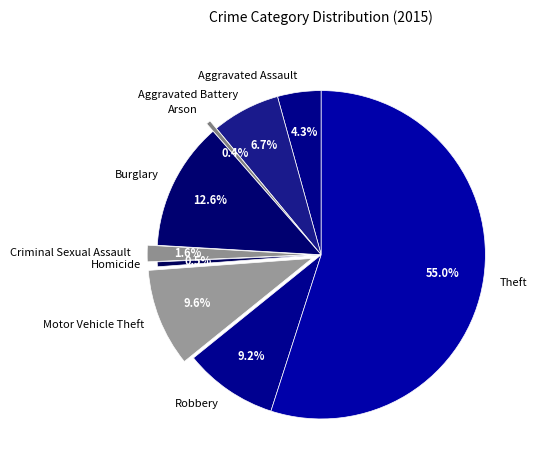

To the nearest percent, what is the difference between the largest and smallest slice percentages?

55%